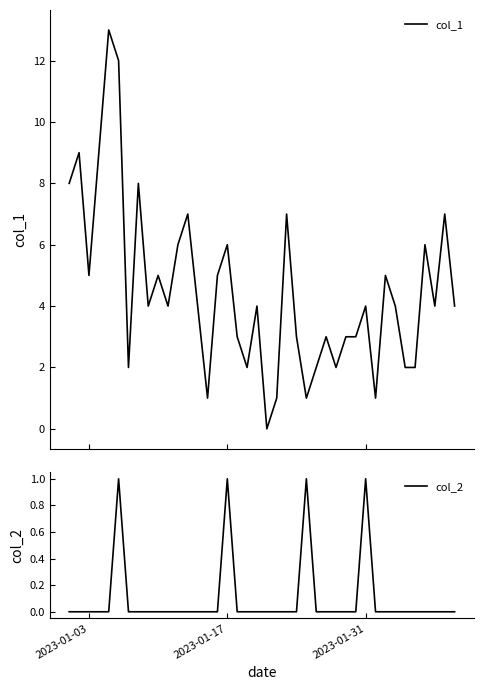

Is this an area chart (filled region under the line)?

No